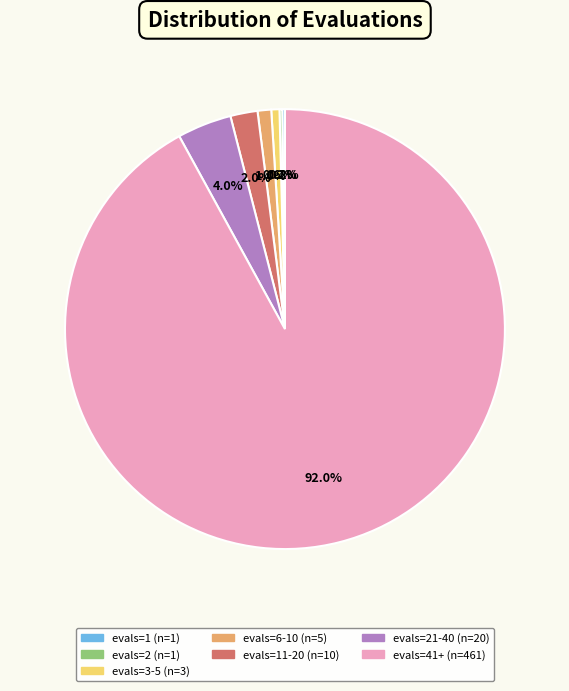

Is there a majority slice in this chart?

Yes